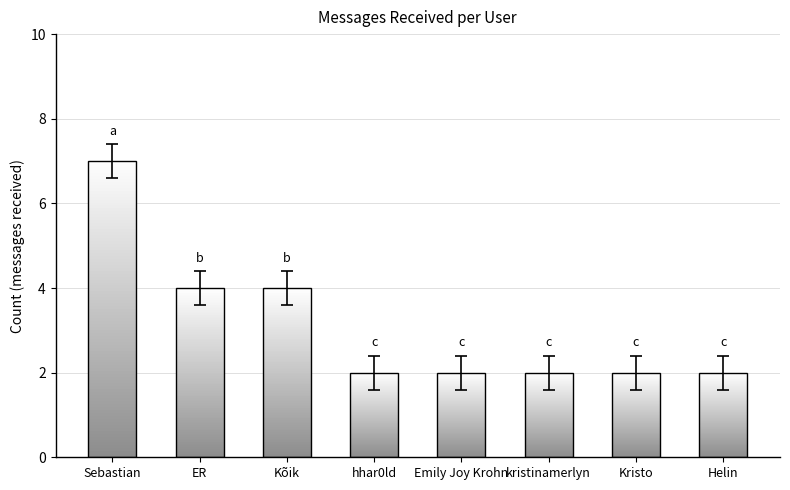

How many distinct data groups are displayed?

1